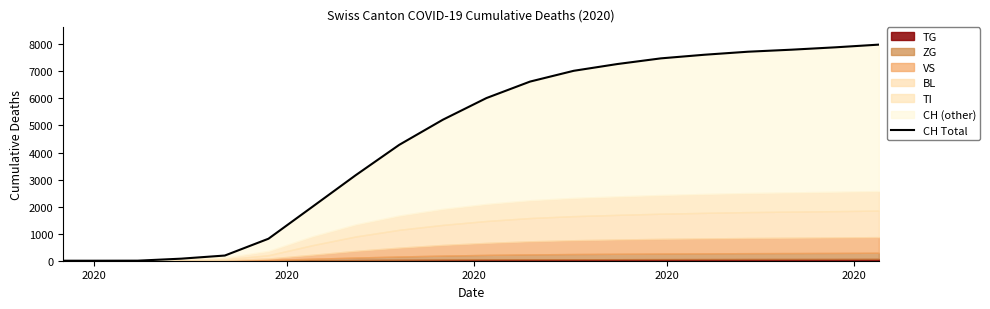

At which category does the chart reach its minimum across all series?

2020